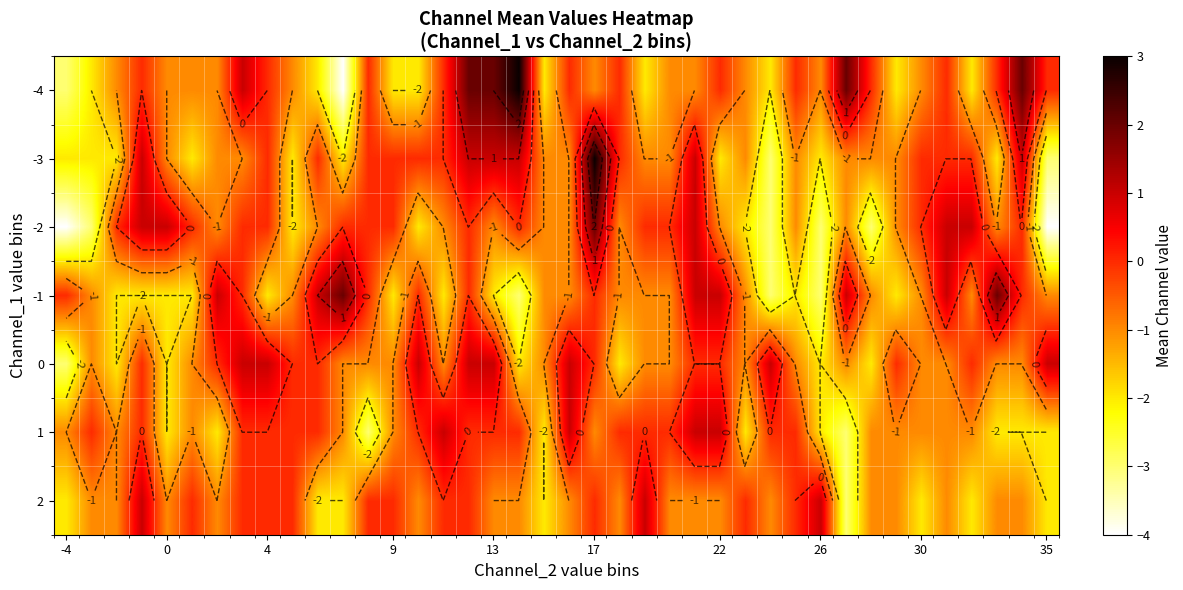

The value of 1 at 35 is -3. True or false?

False